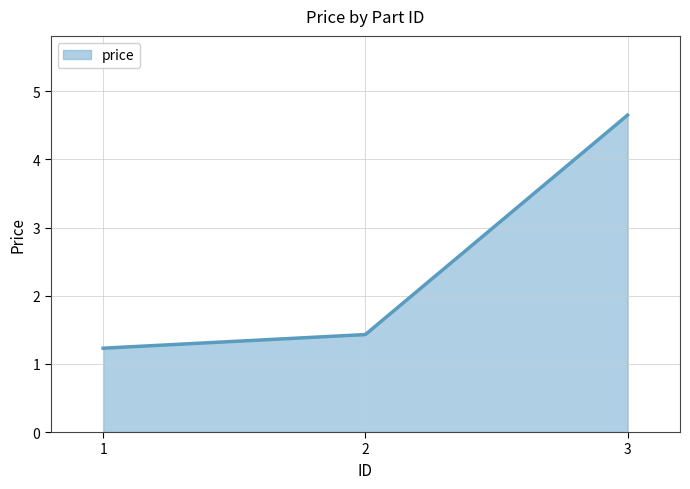

Which has a higher value, 3 or 2?

3